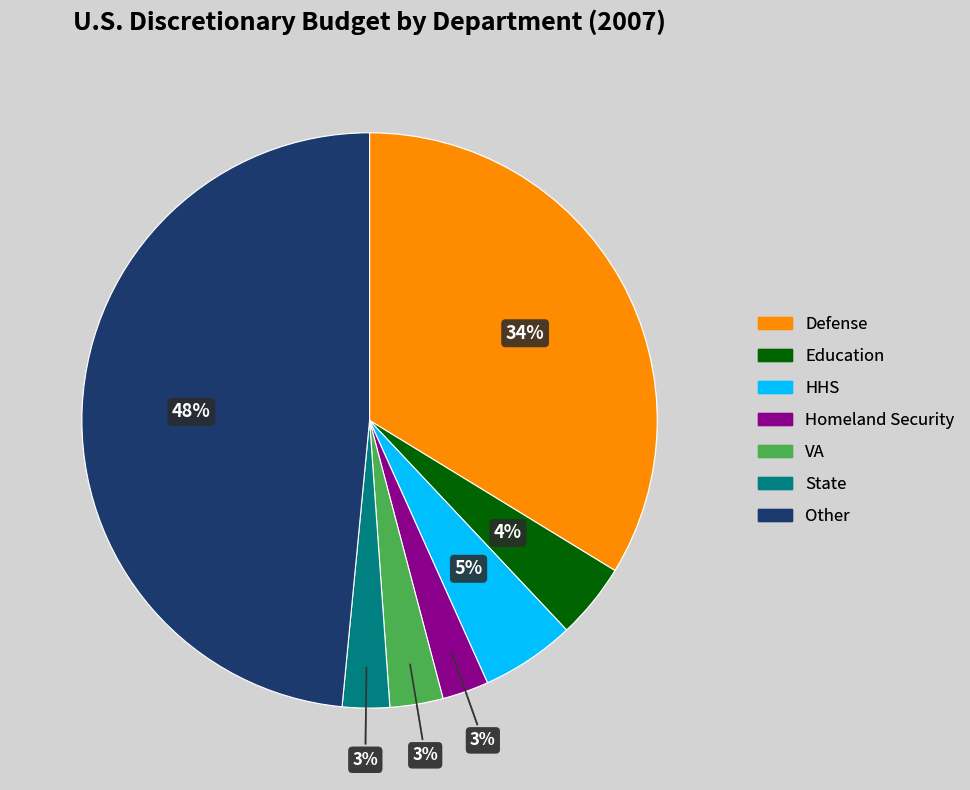

Combined, do HHS and Defense account for over 50%?

No